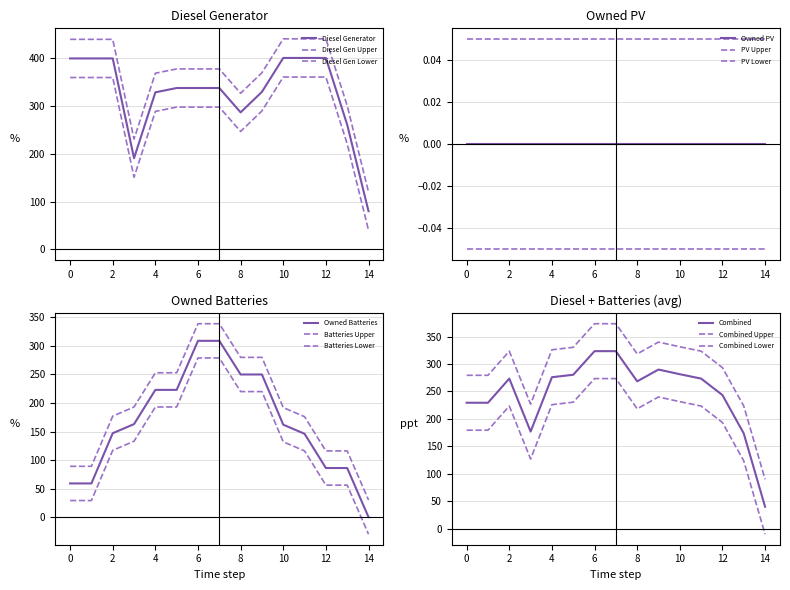

True or false: Owned Batteries and Diesel Generator cross at least once.

False